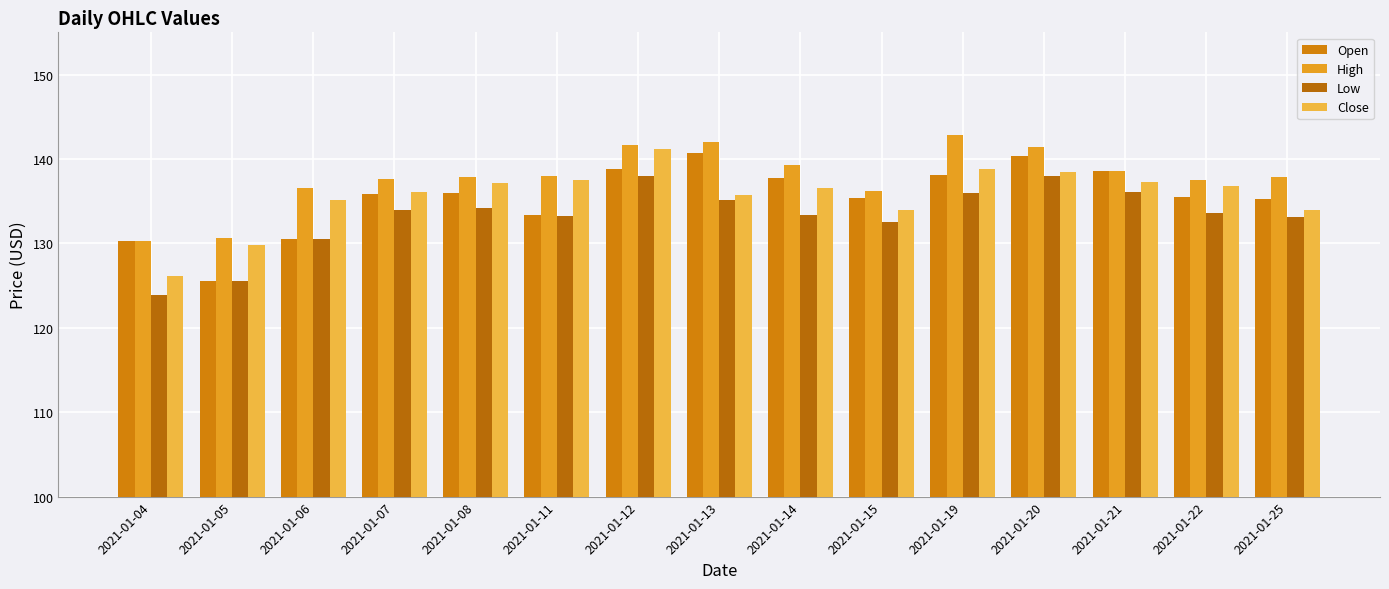

Reading left to right, what are all the values shown in this chart?

Open: 130.3	125.6	130.5	135.8	136.0	133.4	138.8	140.7	137.7	135.3	138.1	140.4	138.6	135.5	135.3
High: 130.3	130.7	136.6	137.7	137.9	137.9	141.6	142.0	139.3	136.2	142.8	141.4	138.6	137.5	137.9
Low: 123.9	125.6	130.5	133.9	134.2	133.2	137.9	135.2	133.3	132.5	136.0	138.0	136.0	133.6	133.1
Close: 126.2	129.8	135.1	136.1	137.1	137.5	141.2	135.7	136.5	134.0	138.8	138.4	137.3	136.8	134.0